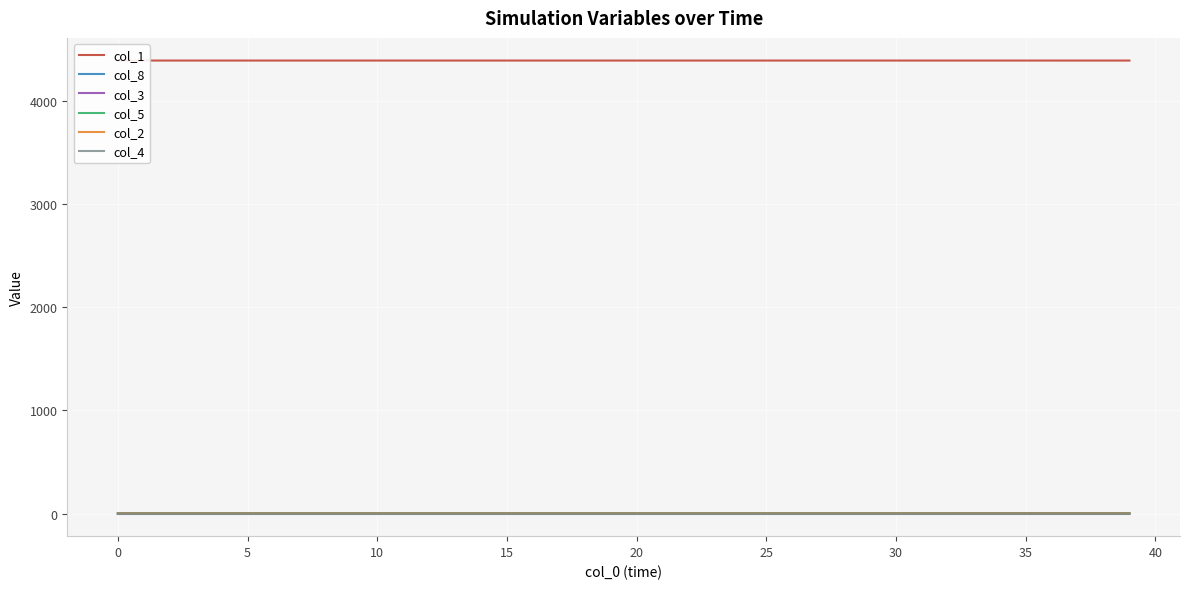

At how many categories does at least one series exceed 3460?

40